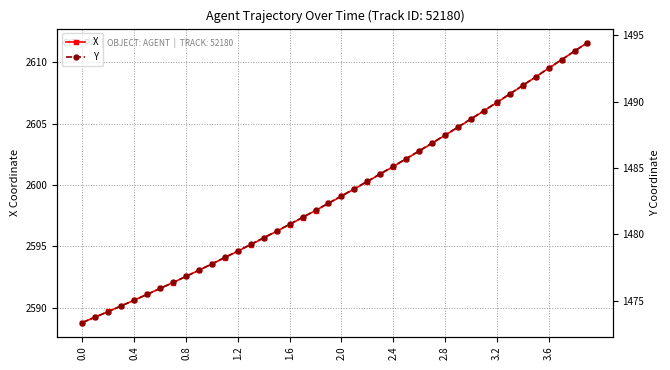

Reading left to right, extract all data points from this chart.

X: 2588.8	2589.2	2589.7	2590.1	2590.6	2591.1	2591.6	2592.0	2592.5	2593.0	2593.6	2594.1	2594.6	2595.1	2595.7	2596.2	2596.8	2597.3	2597.9	2598.5	2599.1	2599.7	2600.3	2600.9	2601.5	2602.1	2602.8	2603.4	2604.0	2604.7	2605.4	2606.0	2606.7	2607.4	2608.1	2608.8	2609.5	2610.2	2610.9	2611.6
Y: 1473.3	1473.8	1474.2	1474.6	1475.0	1475.5	1475.9	1476.4	1476.8	1477.3	1477.8	1478.3	1478.7	1479.2	1479.7	1480.2	1480.8	1481.3	1481.8	1482.3	1482.9	1483.4	1484.0	1484.6	1485.1	1485.7	1486.3	1486.9	1487.5	1488.1	1488.7	1489.3	1490.0	1490.6	1491.2	1491.9	1492.5	1493.2	1493.8	1494.5